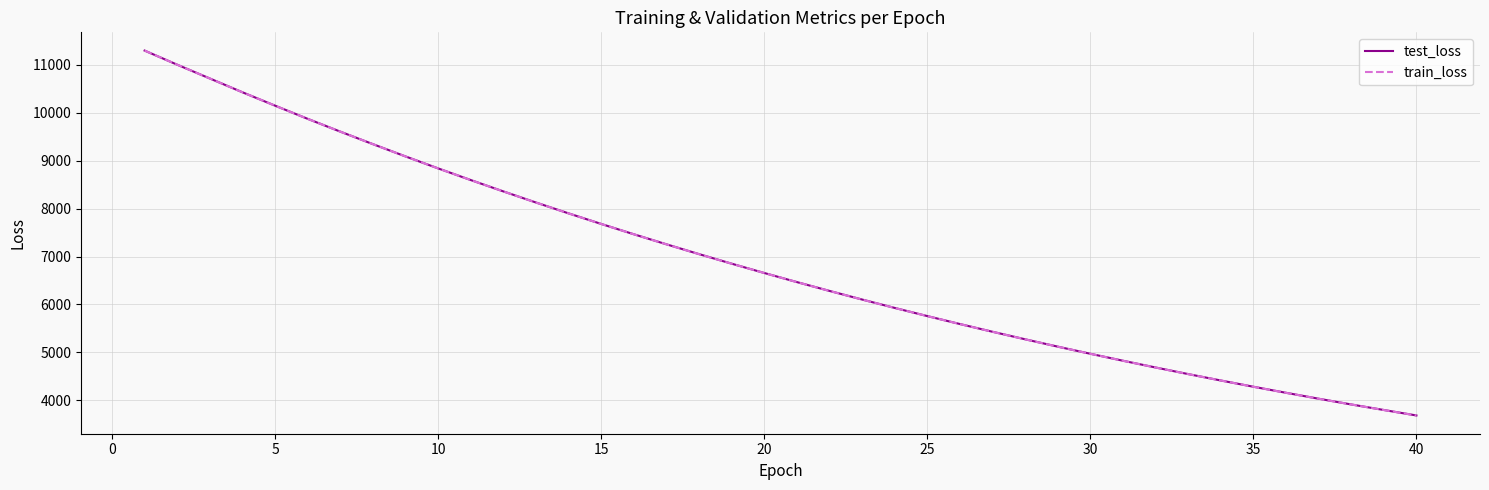

What is the maximum value shown in the chart?

11300.7